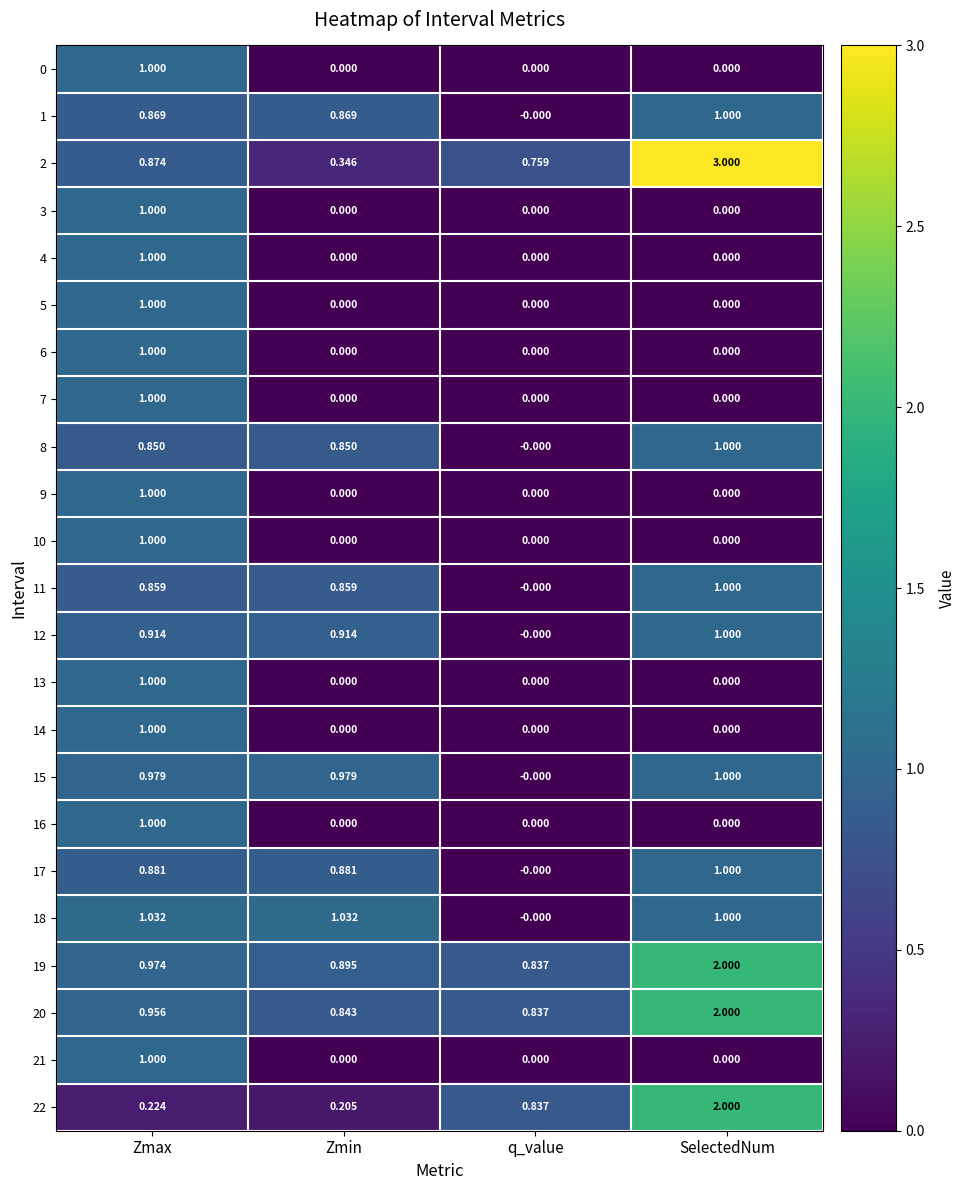

How many positive values does the 18 series have?

3